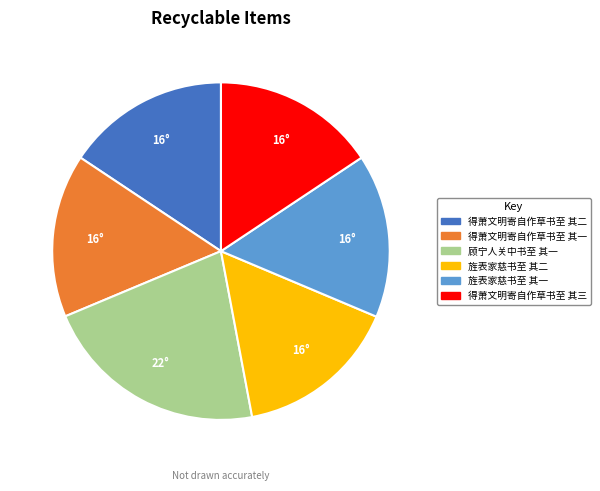

The 旌表家慈书至 其二 slice represents 30% of the pie. True or false?

False